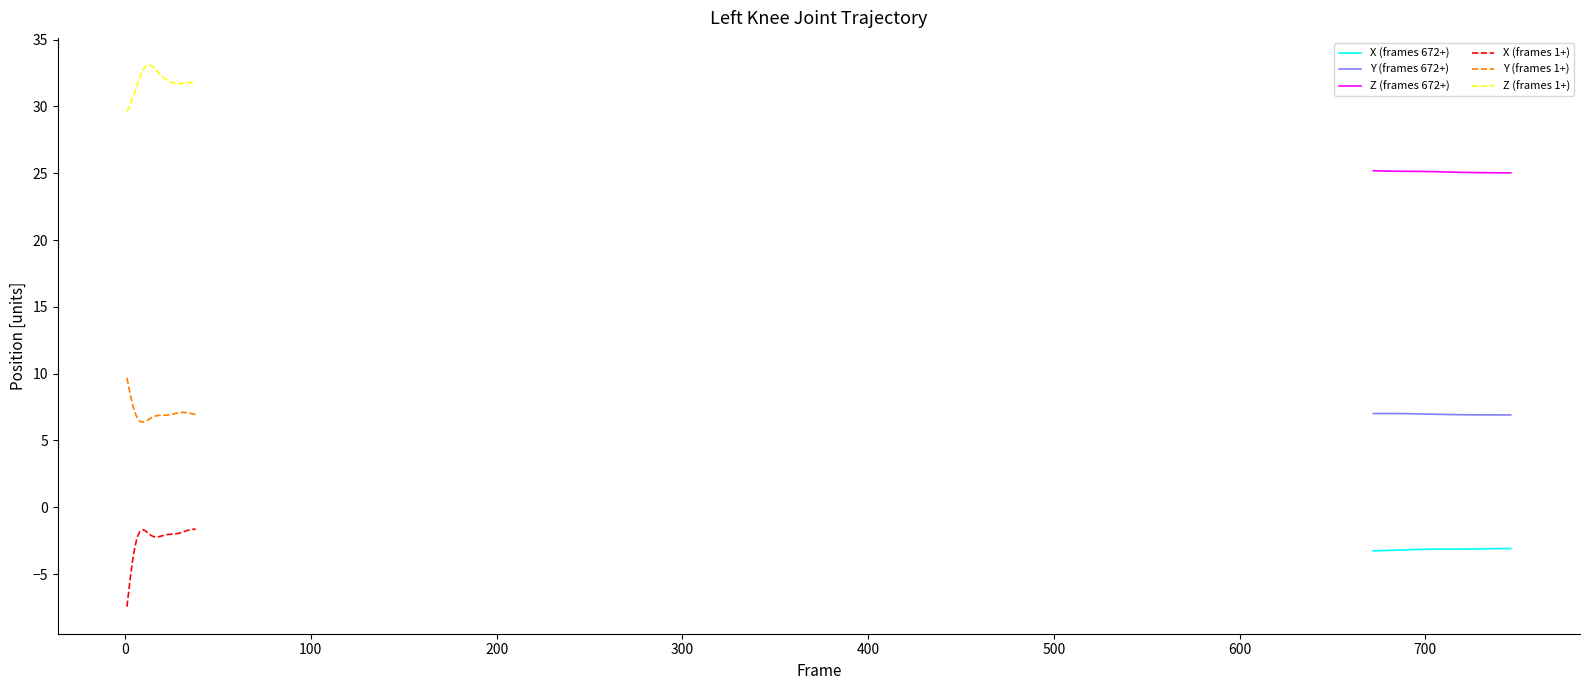

True or false: Z (frames 672+) and Y (frames 672+) cross at least once.

False